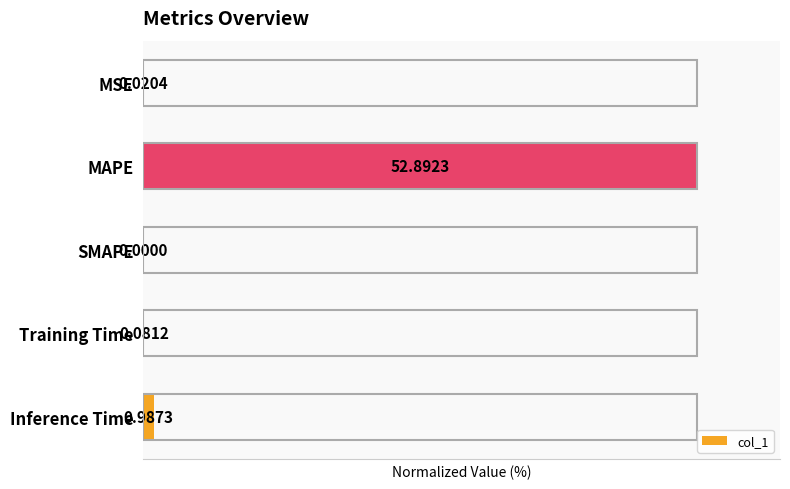

Which category has the highest value across all series?

MAPE